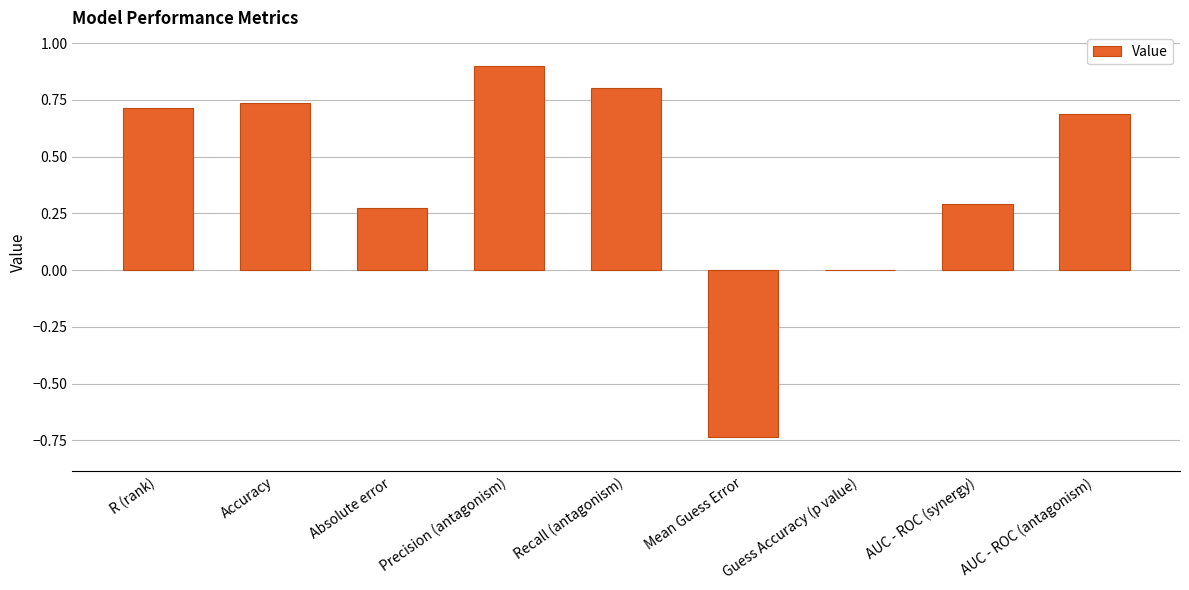

The value at Guess Accuracy (p value) is 0.0. True or false?

True